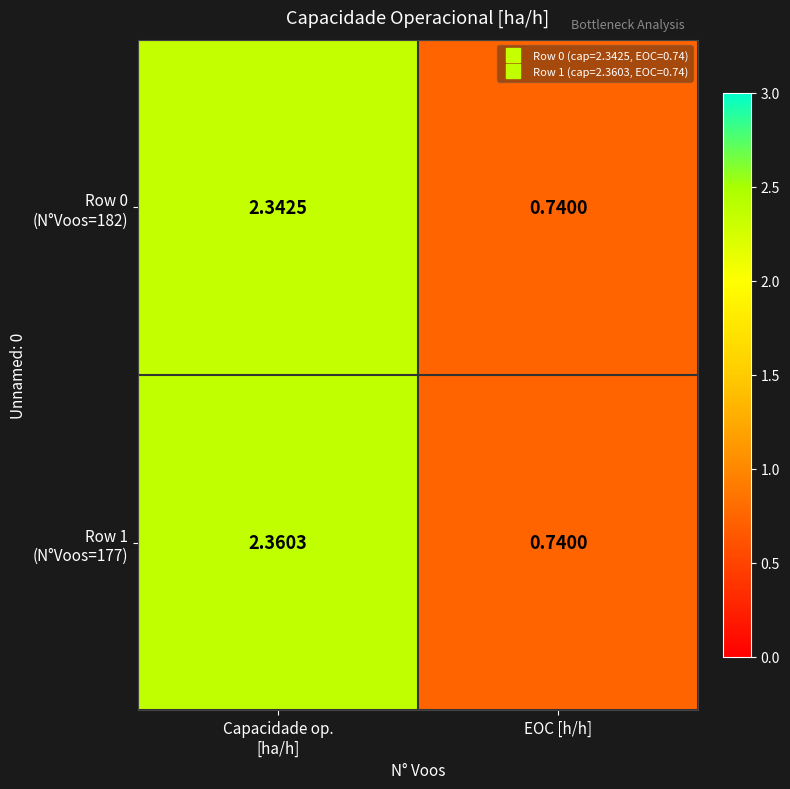

How many categories are shown in the chart?

2